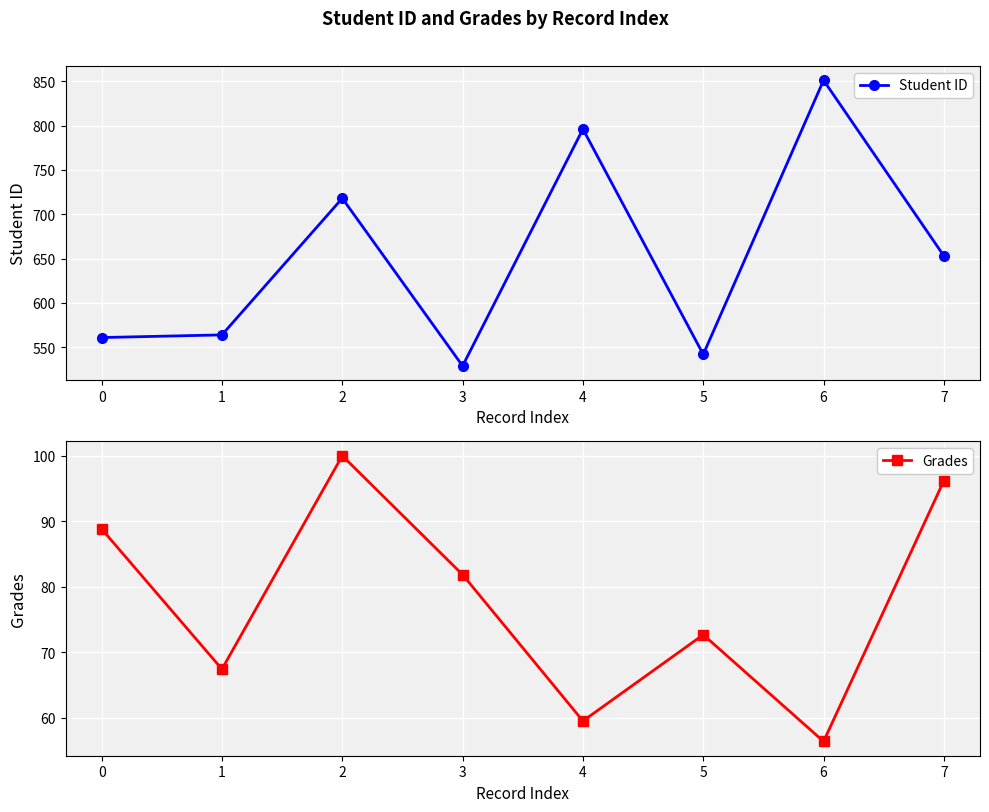

The Grades series shows 166.2 at 7. True or false?

False